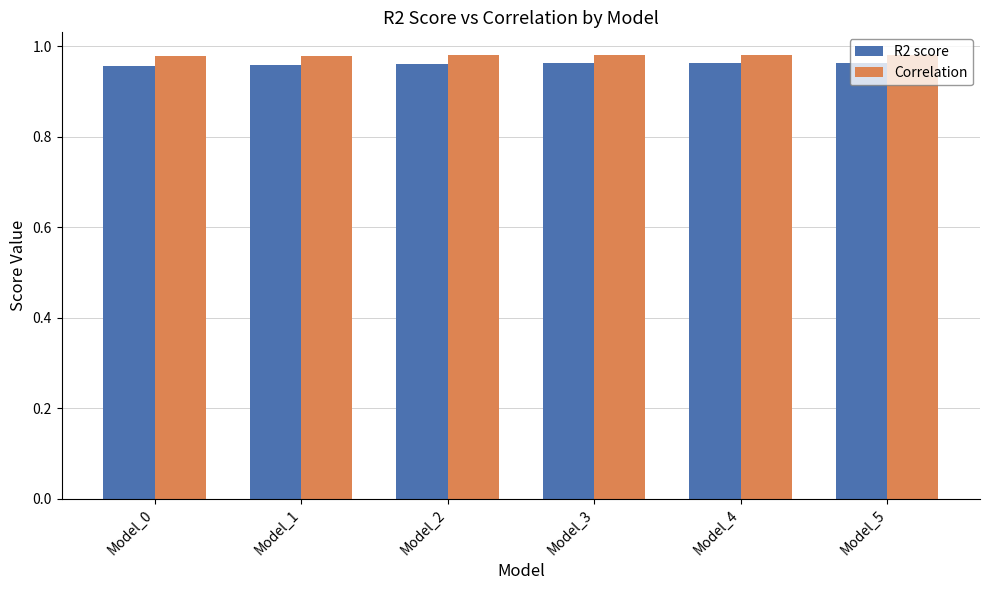

True or false: R2 score has a value of 1.5 at Model_4.

False